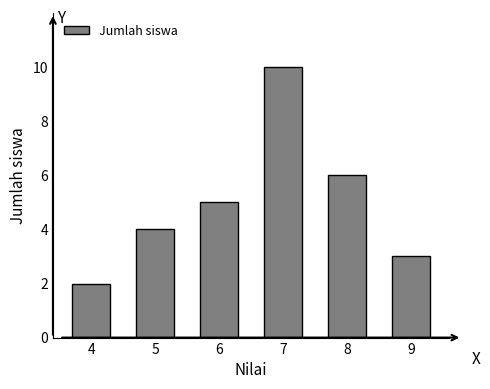

Reading left to right, extract all data points from this chart.

4=2	5=4	6=5	7=10	8=6	9=3